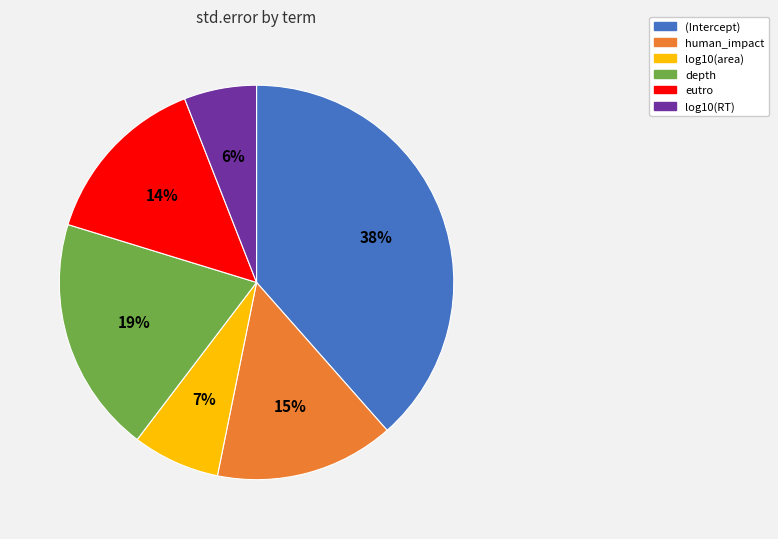

What is the smallest slice in the pie chart?

log10(RT)